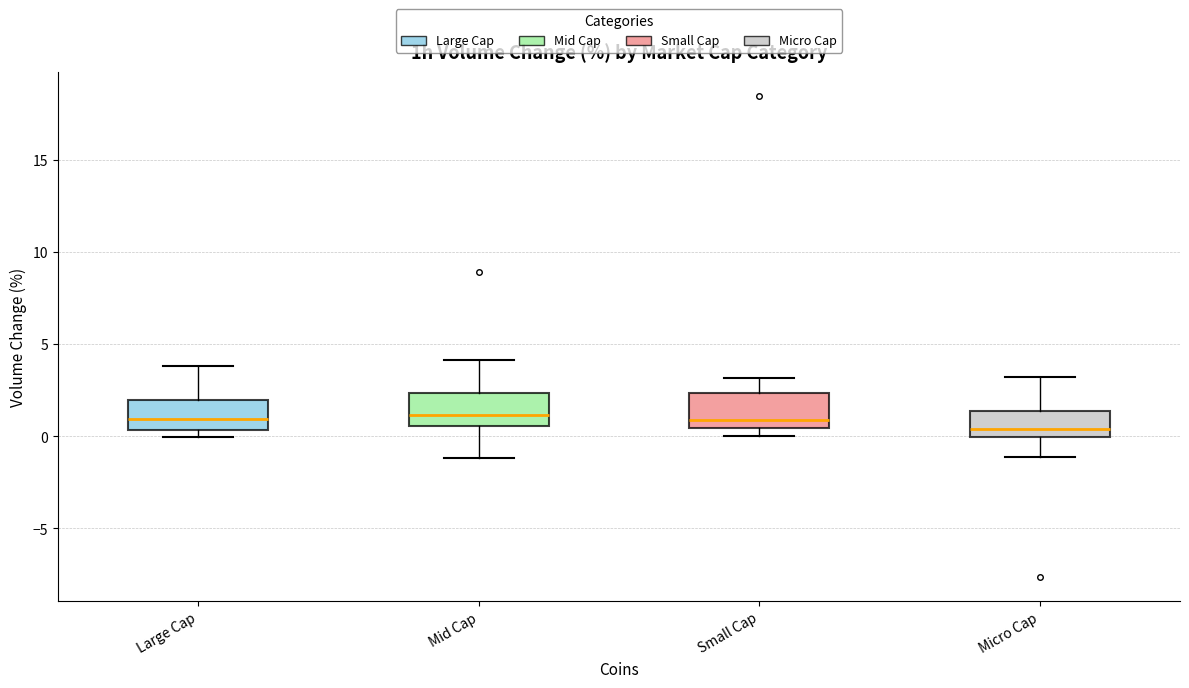

Where is the lower edge of the box for Small Cap on the y-axis? The values are not printed on the chart, so give them approximately, as read against the axis.

0.5